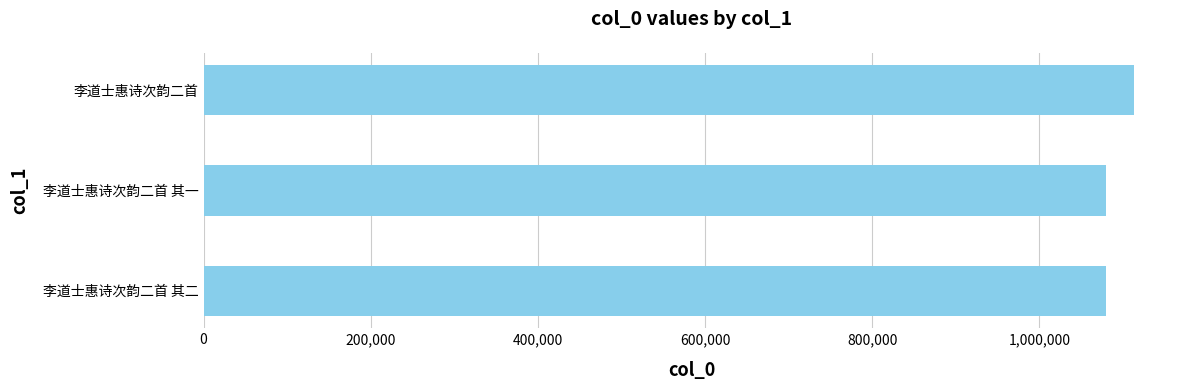

What is the maximum value shown in the chart?

1112486